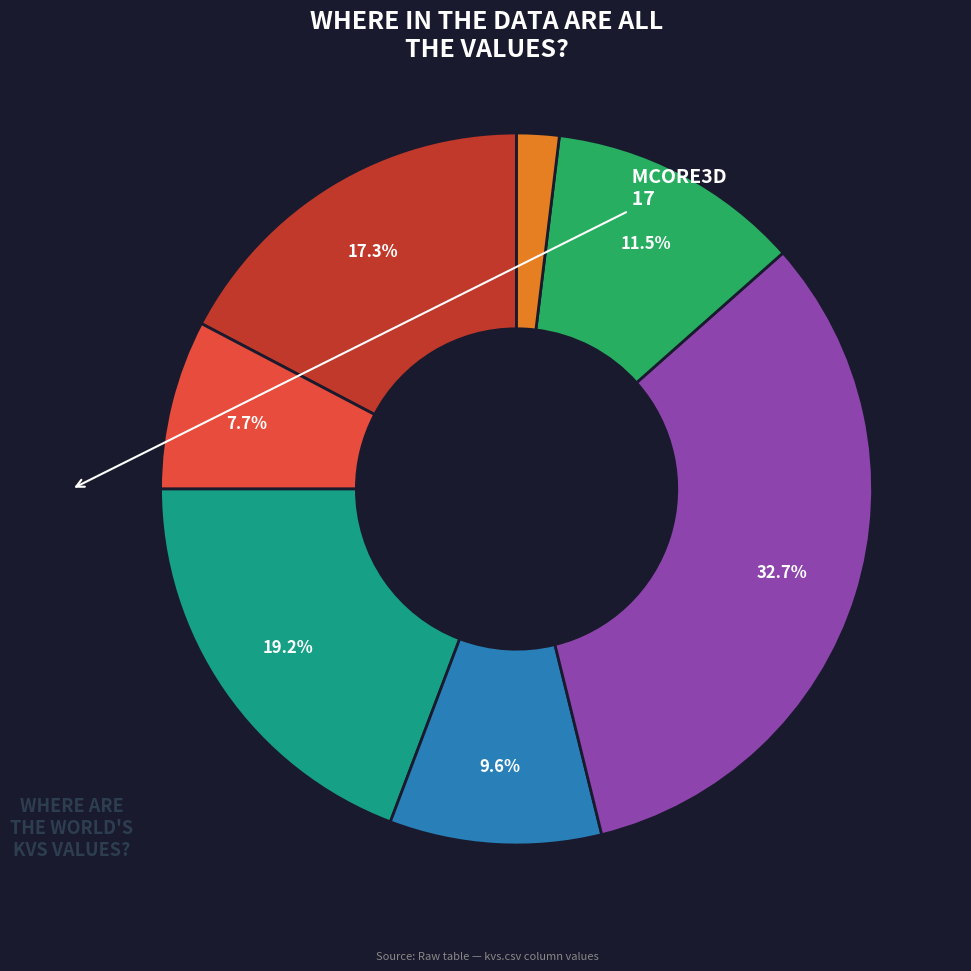

Is there a majority slice in this chart?

No